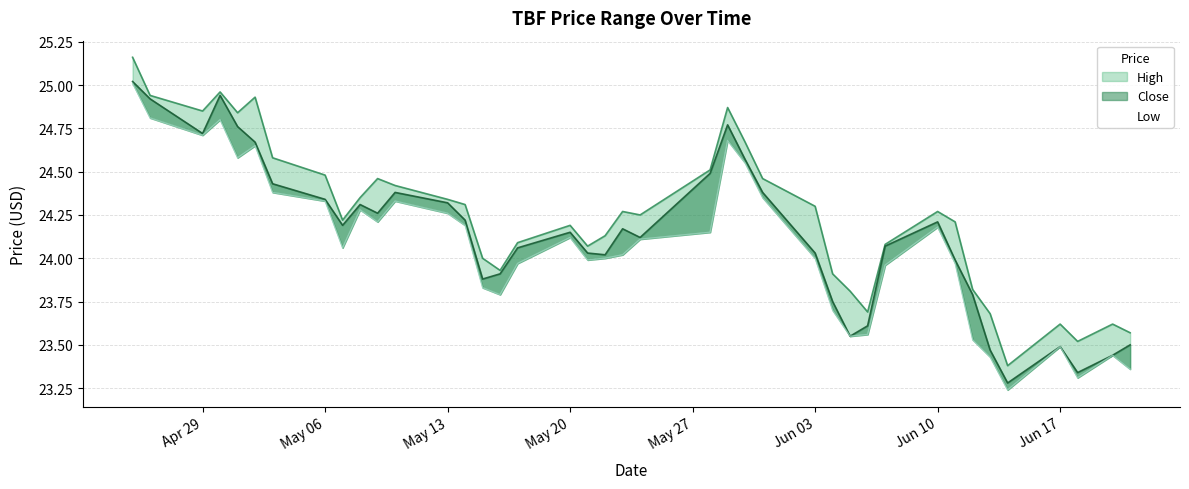

What are all the series names shown in the legend?

High, Close, Low